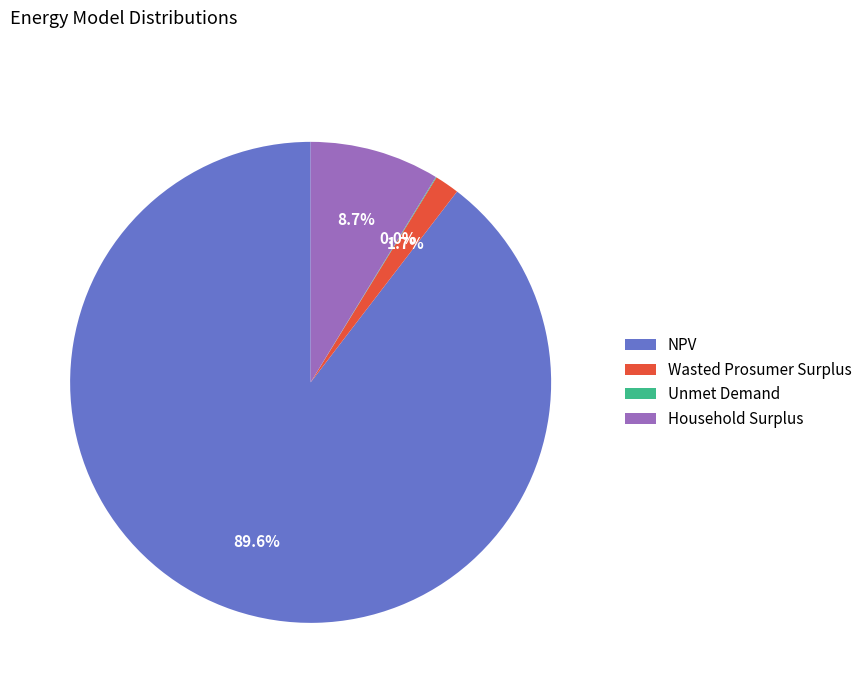

What percentage is the Household Surplus slice, to the nearest percent?

9%